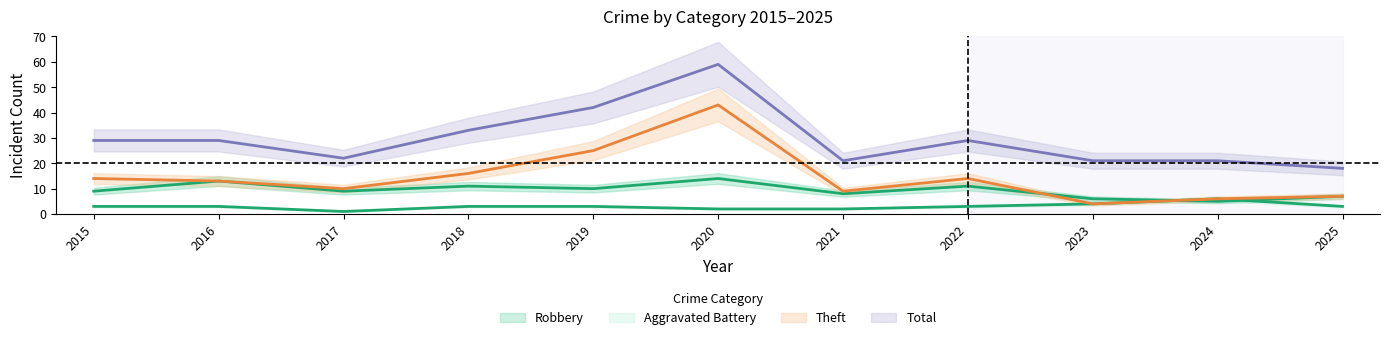

What is the average value of the Robbery series?

9